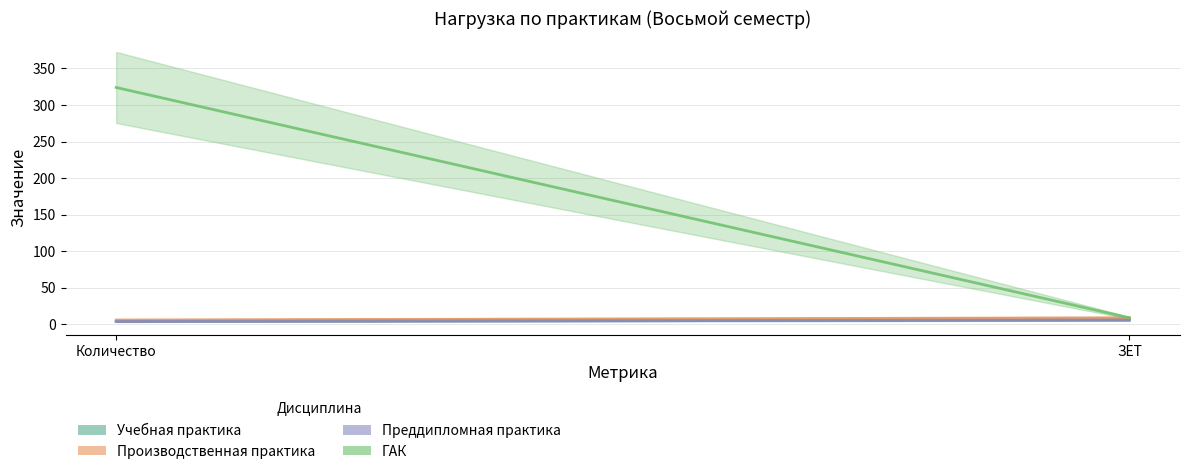

Is it true that Преддипломная практика equals 8 at ЗЕТ?

False